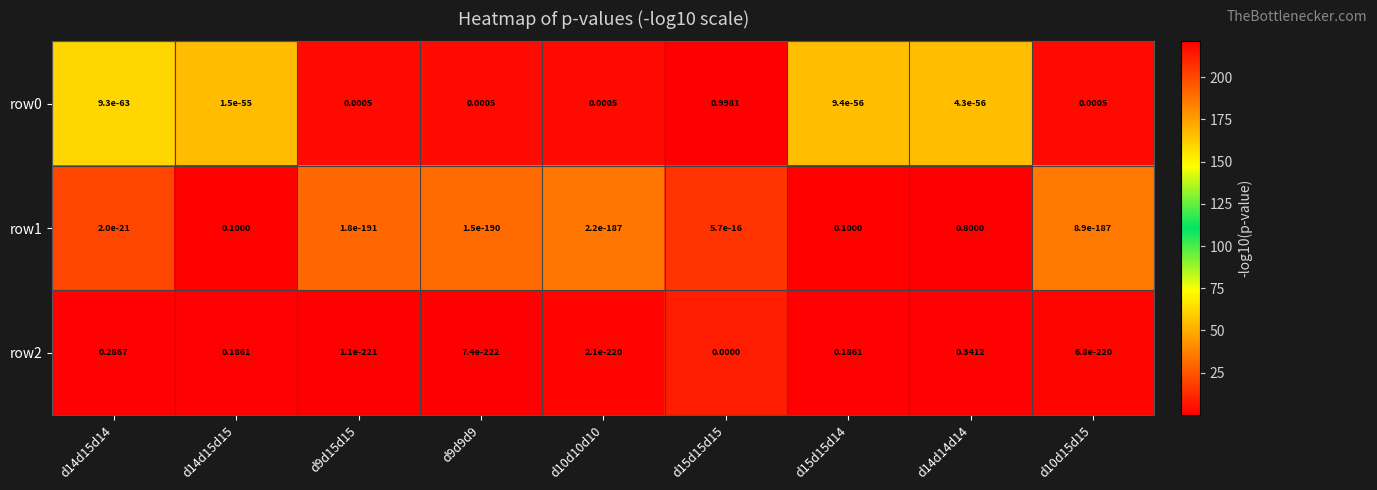

Is the value of row0 at d9d15d15 greater than the value of row1 at d9d9d9?

Yes